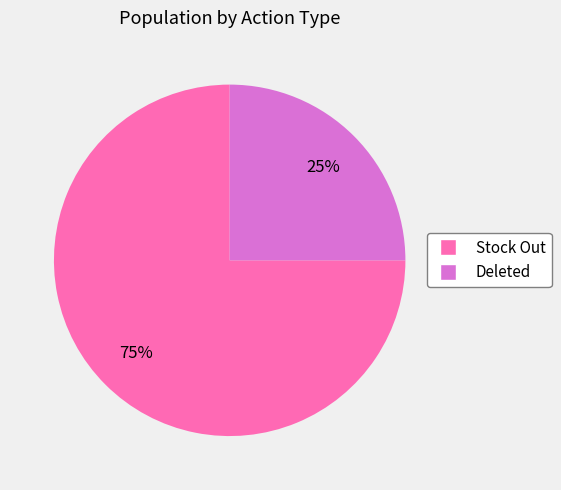

Is it true that Deleted is 19% of the pie?

False